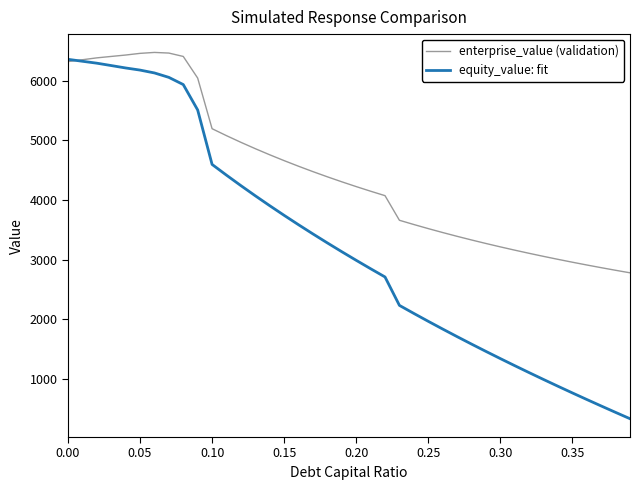

What is the maximum value for enterprise_value (validation)?

6478.0